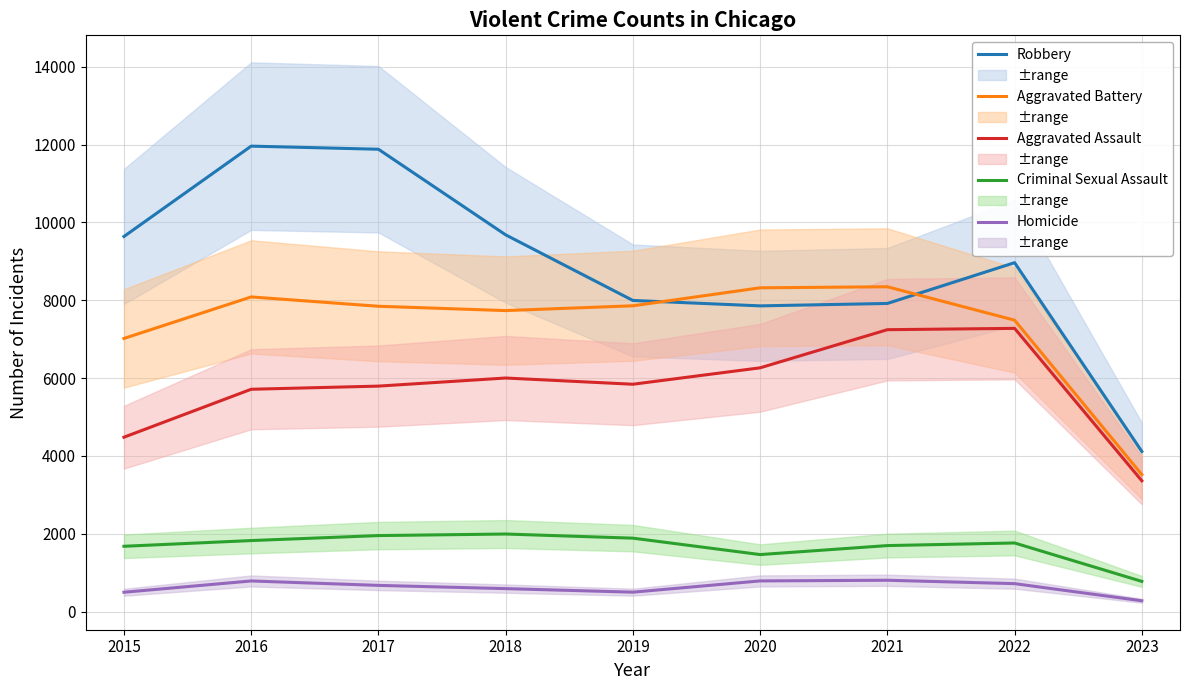

Which category has the lowest value in the Homicide series?

2023